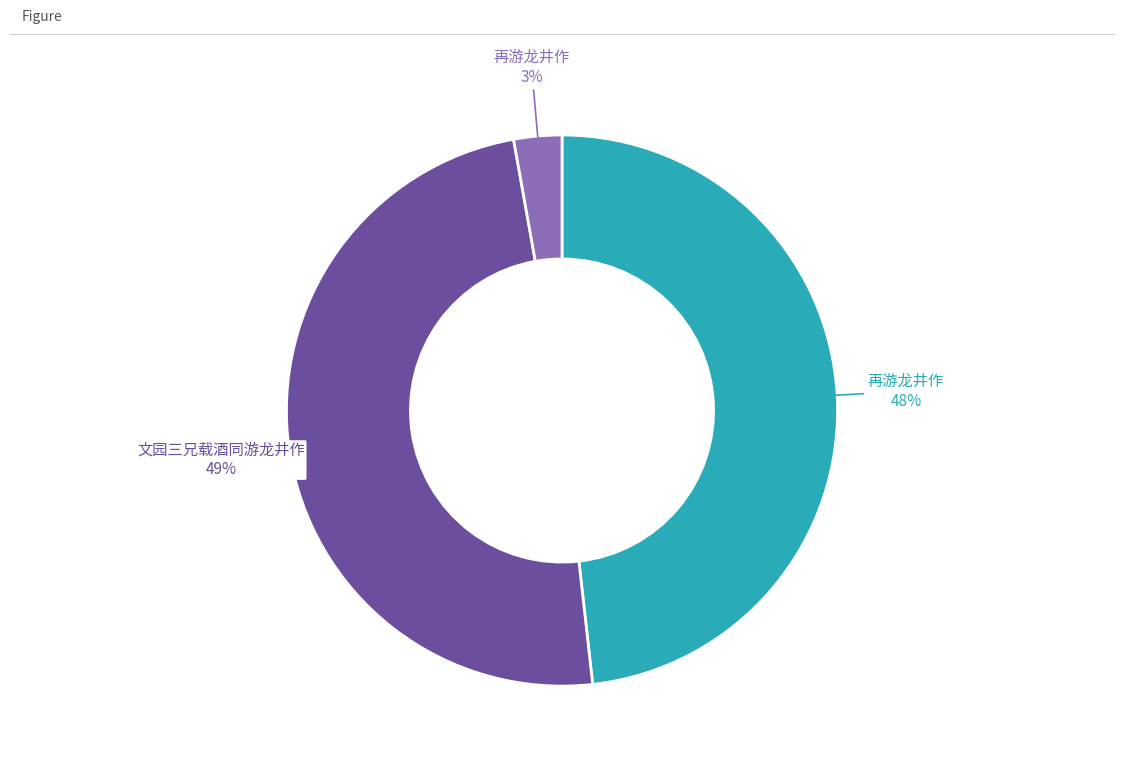

Is there any slice that represents more than half of the pie?

No